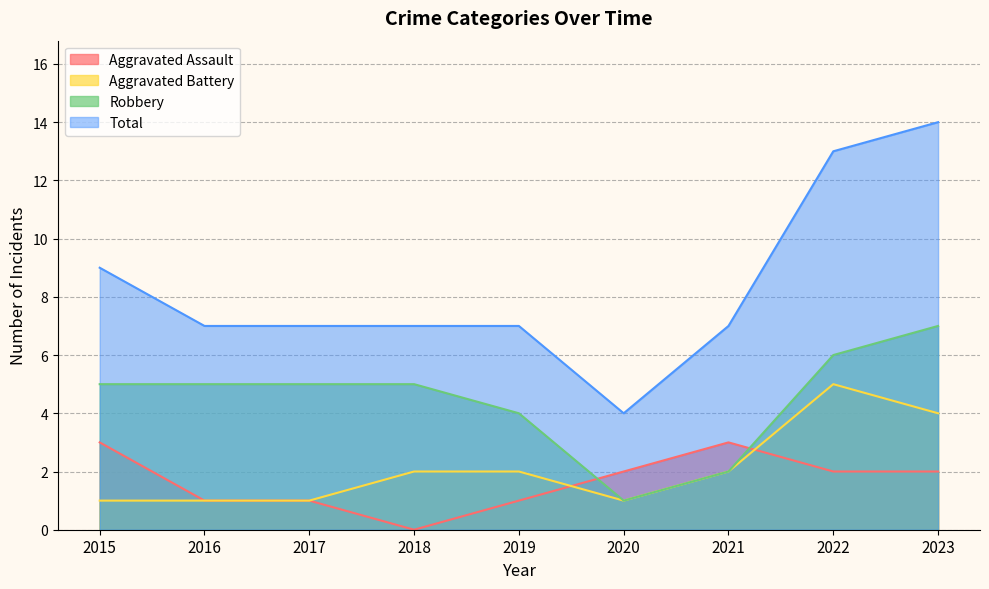

Which series has the largest range (max minus min)?

Total